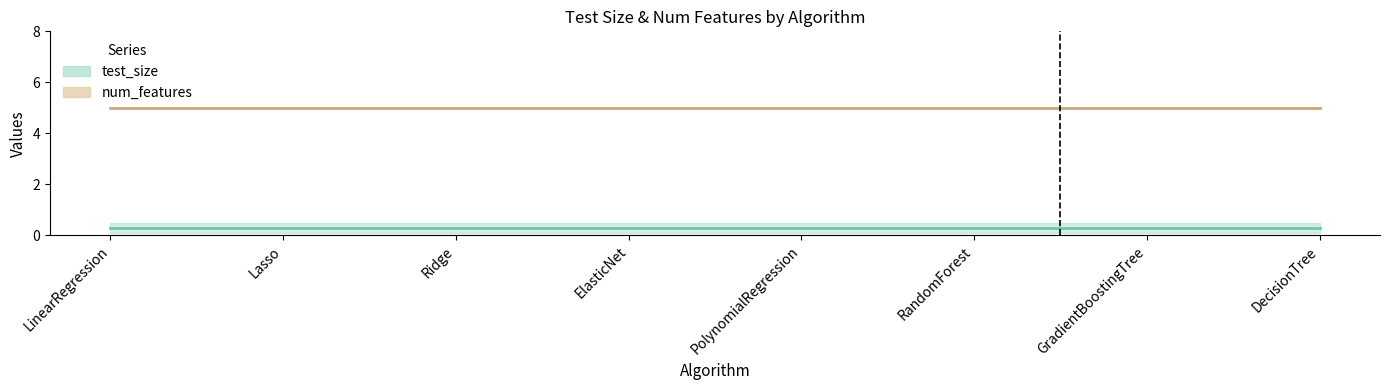

Reading left to right, extract all data points from this chart.

test_size: LinearRegression=0.3	Lasso=0.3	Ridge=0.3	ElasticNet=0.3	PolynomialRegression=0.3	RandomForest=0.3	GradientBoostingTree=0.3	DecisionTree=0.3
num_features: LinearRegression=5.0	Lasso=5.0	Ridge=5.0	ElasticNet=5.0	PolynomialRegression=5.0	RandomForest=5.0	GradientBoostingTree=5.0	DecisionTree=5.0